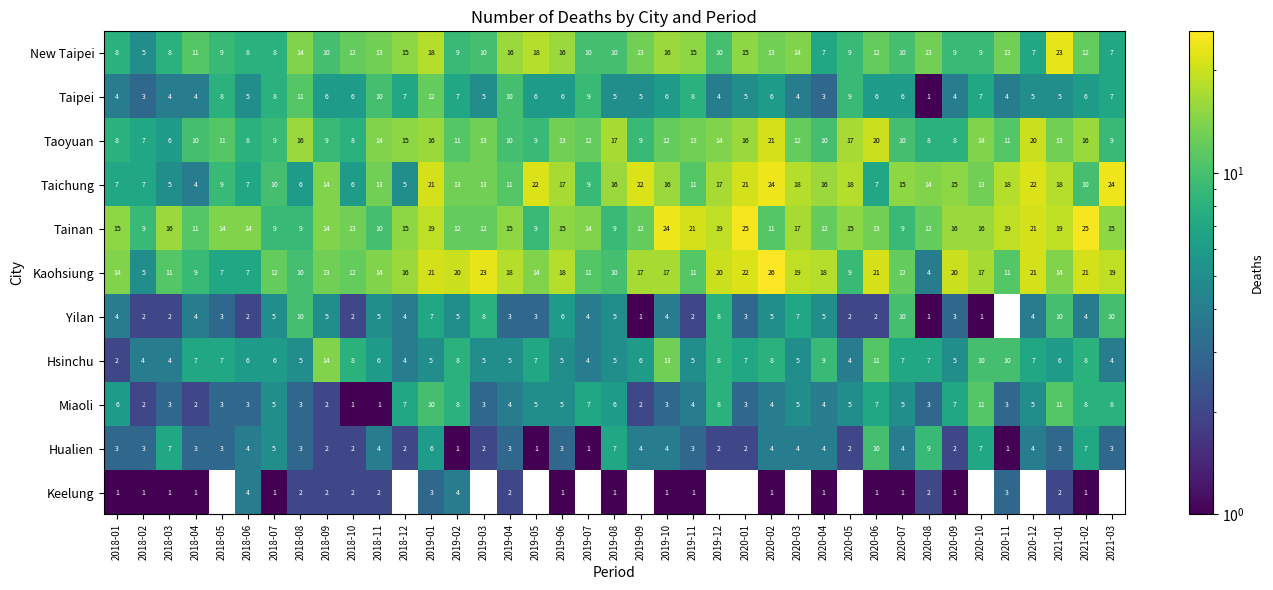

Which category has the highest value across all series?

2020-02